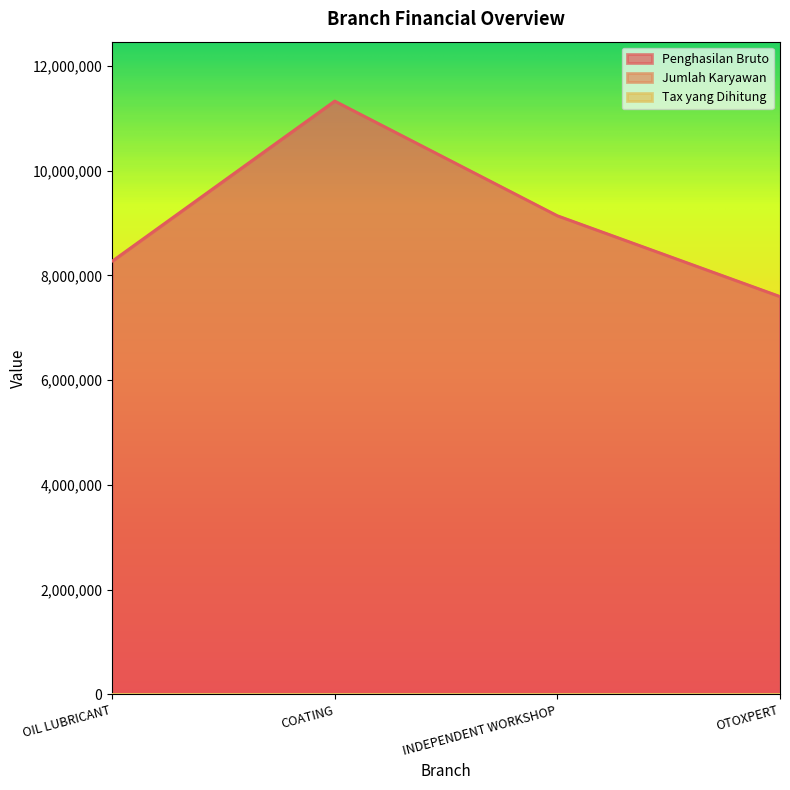

Is it true that Penghasilan Bruto equals 15078054 at COATING?

False